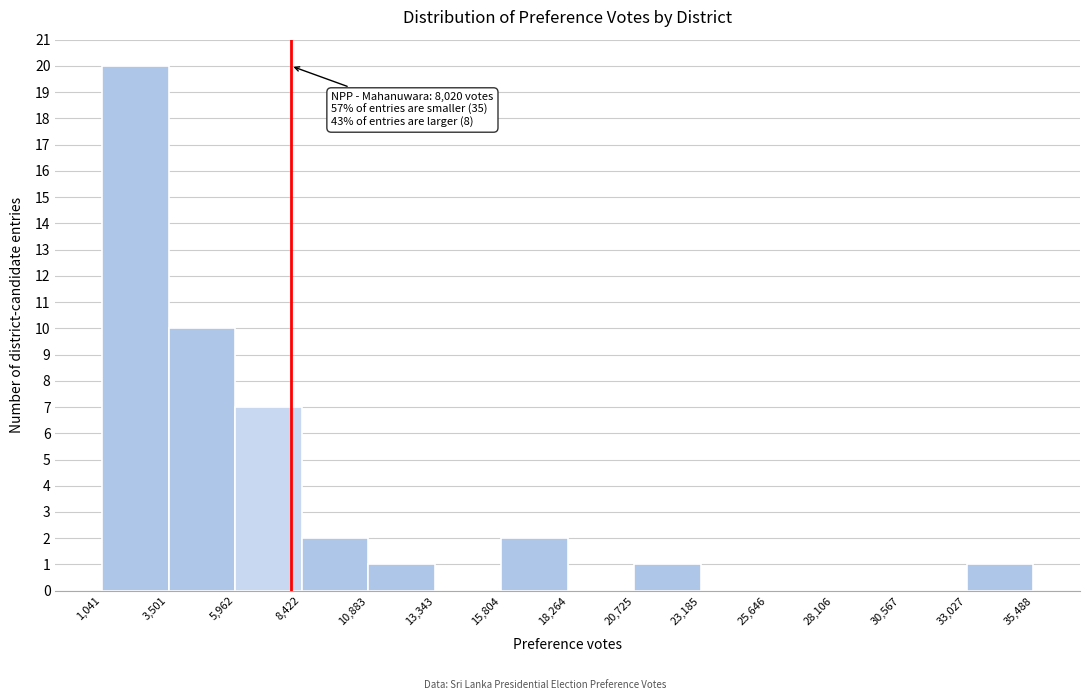

Over which range of the x-axis is the bar tallest?

1,041 to 3,501